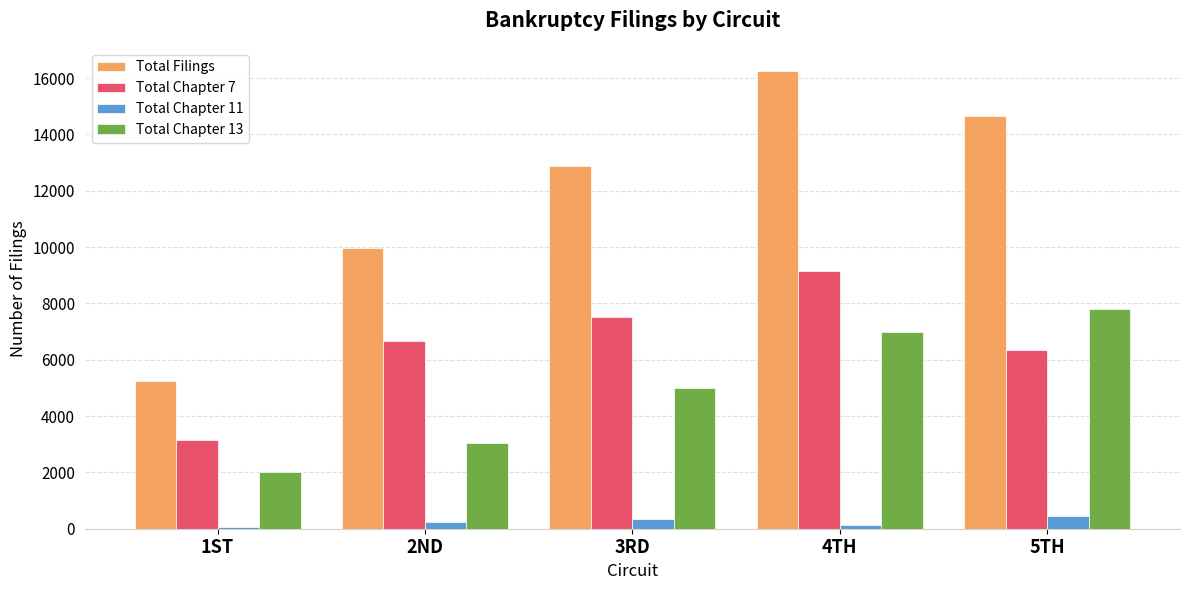

What is the average value of the Total Chapter 7 series?

6567